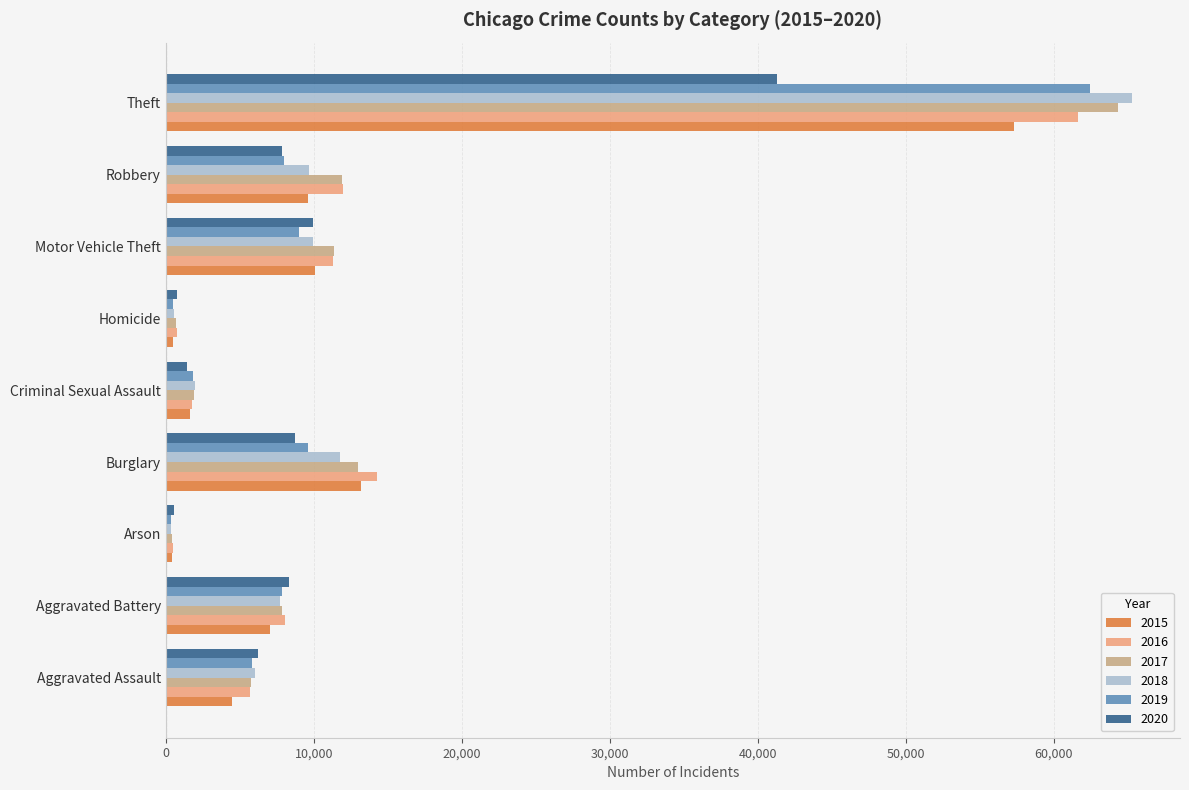

What is the difference between the maximum and minimum values in the 2015 series?

56899